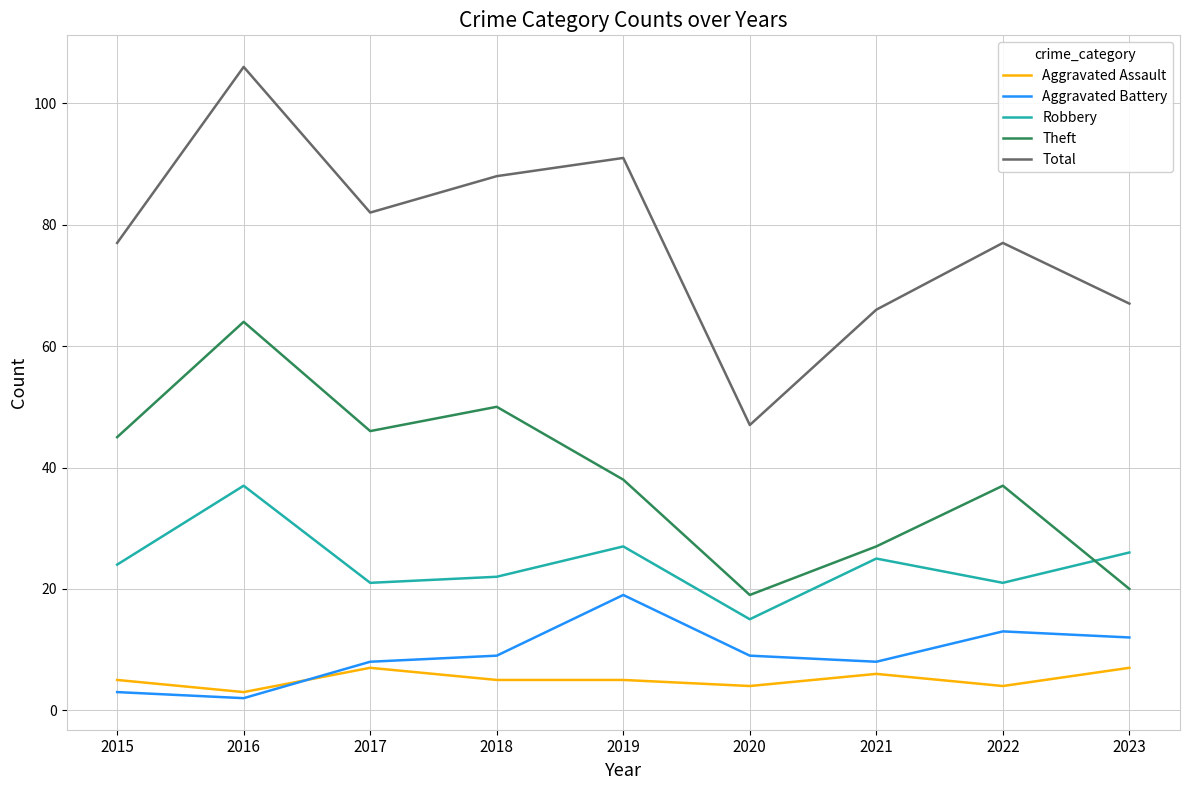

At how many categories does at least one series exceed 64?

8